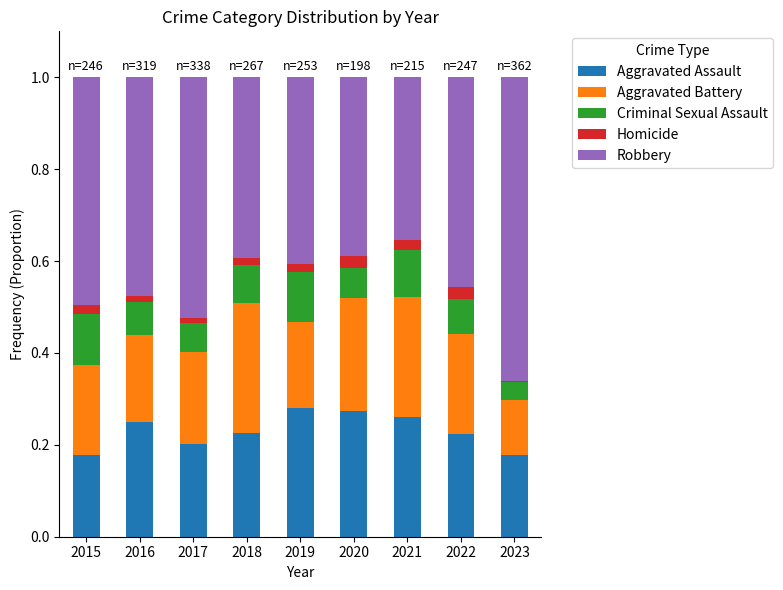

What are all the series names shown in the legend?

Aggravated Assault, Aggravated Battery, Criminal Sexual Assault, Homicide, Robbery